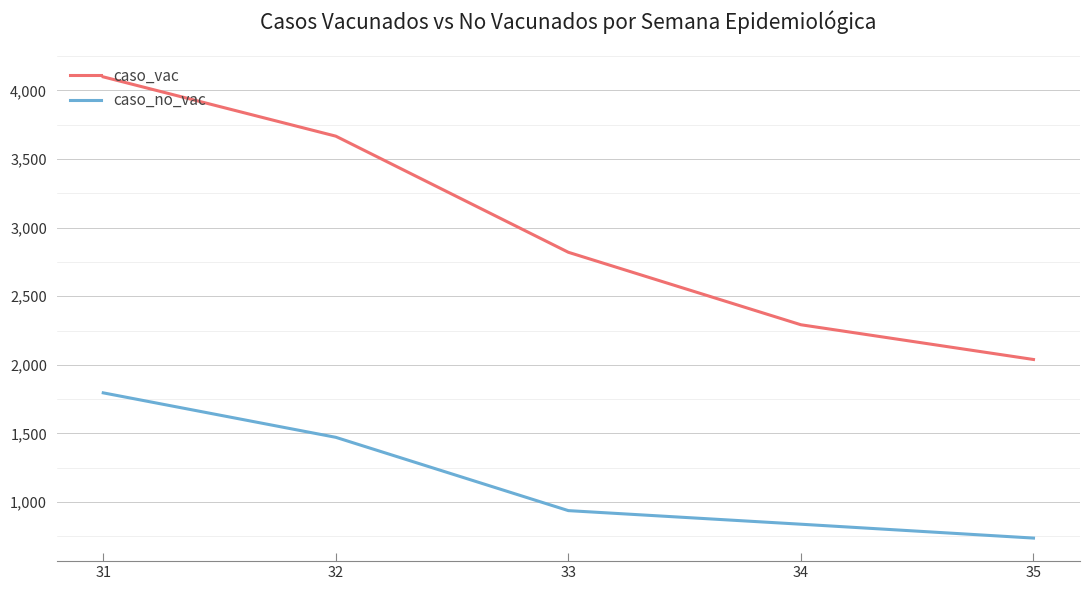

List the series in order of their peak value, lowest first.

caso_no_vac, caso_vac